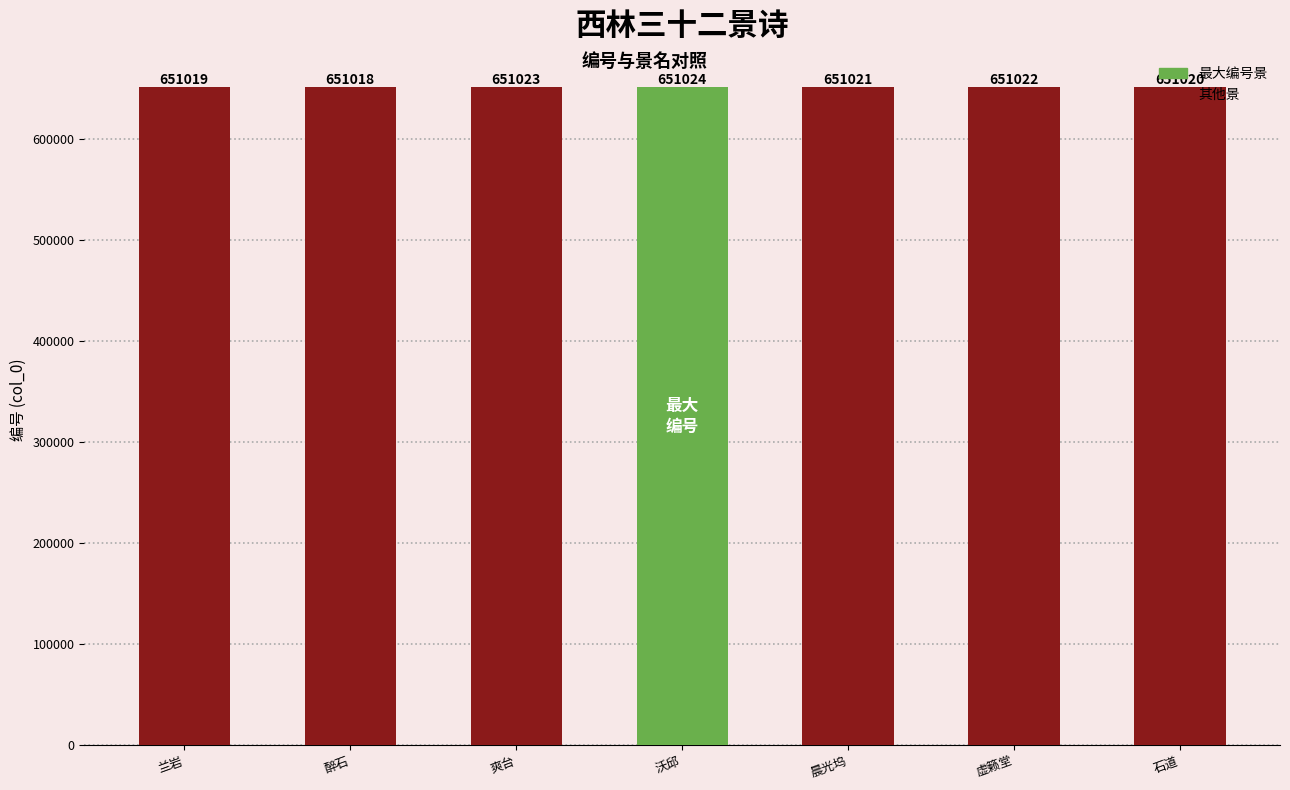

List the labels in order of value, largest first.

沃邱, 爽台, 虚籁堂, 晨光坞, 石道, 兰岩, 醉石